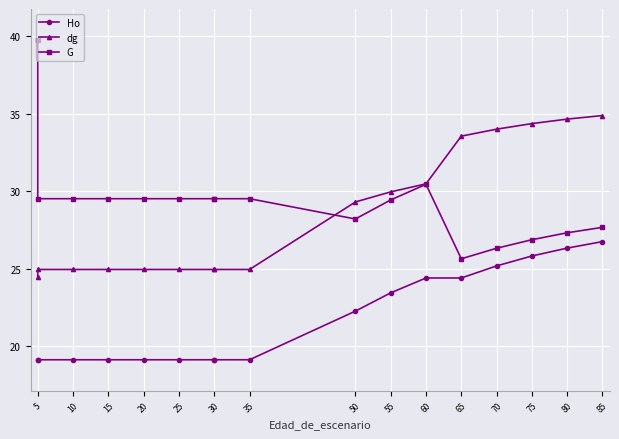

True or false: Ho and dg intersect in this chart.

False